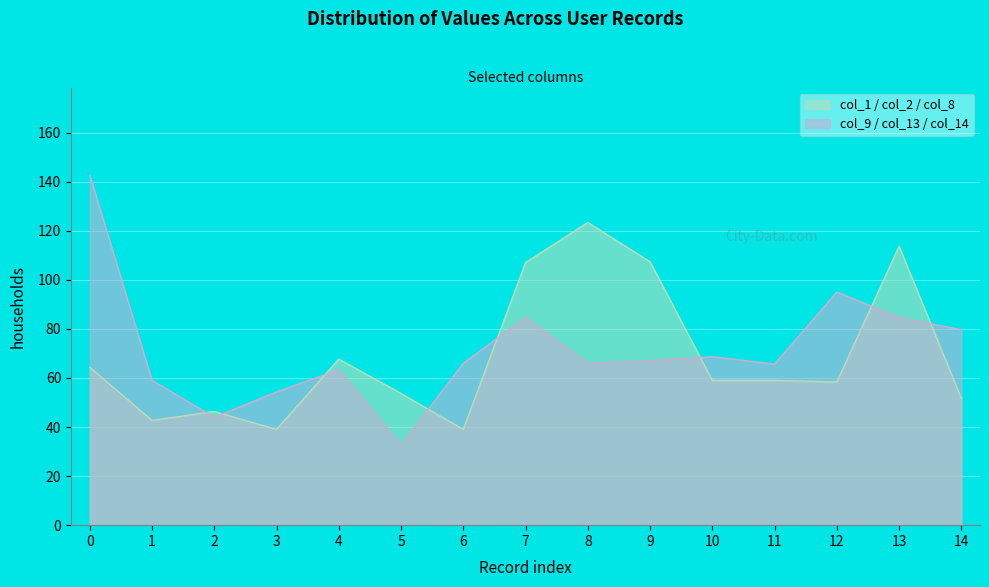

What is the total value across all series at 9?

174.3